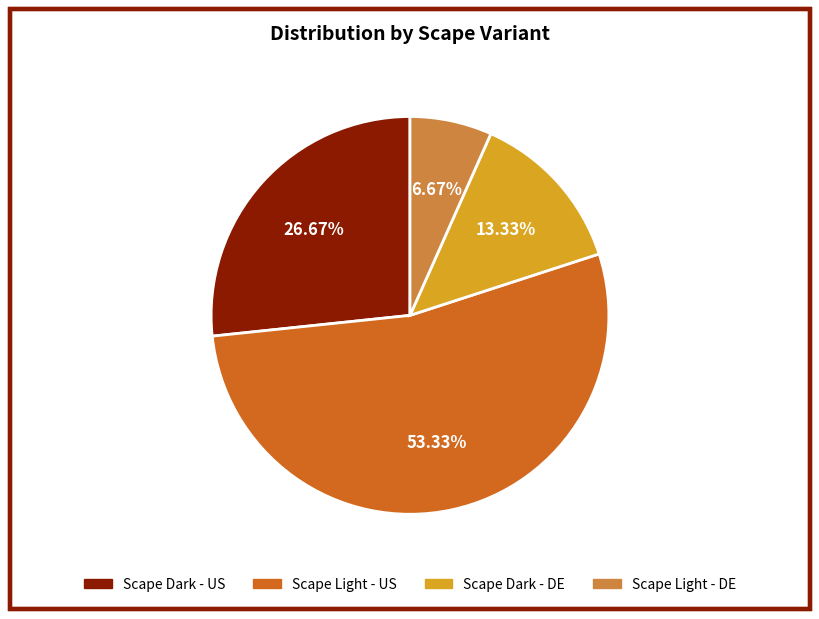

Does Scape Light - US account for over 50% of the chart?

Yes